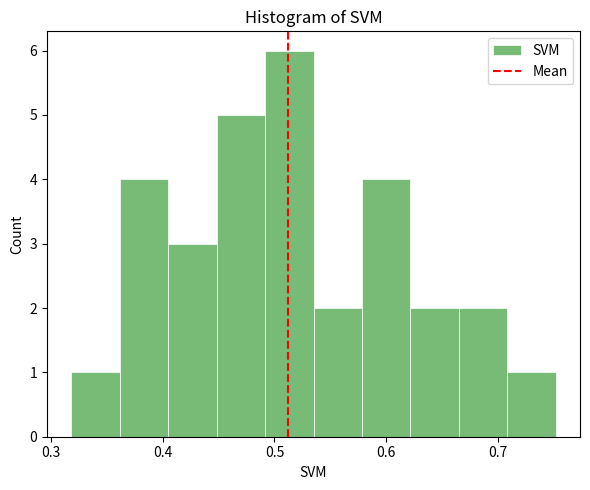

Reading left to right, transcribe this chart: for each bar, give the range it covers on the x-axis and its height. Neither the bar edges nor the heights are printed on the chart, so give them approximately, as read against the axes.

0.32 to 0.36: 1
0.36 to 0.40: 4
0.40 to 0.45: 3
0.45 to 0.49: 5
0.49 to 0.53: 6
0.53 to 0.58: 2
0.58 to 0.62: 4
0.62 to 0.66: 2
0.66 to 0.71: 2
0.71 to 0.75: 1